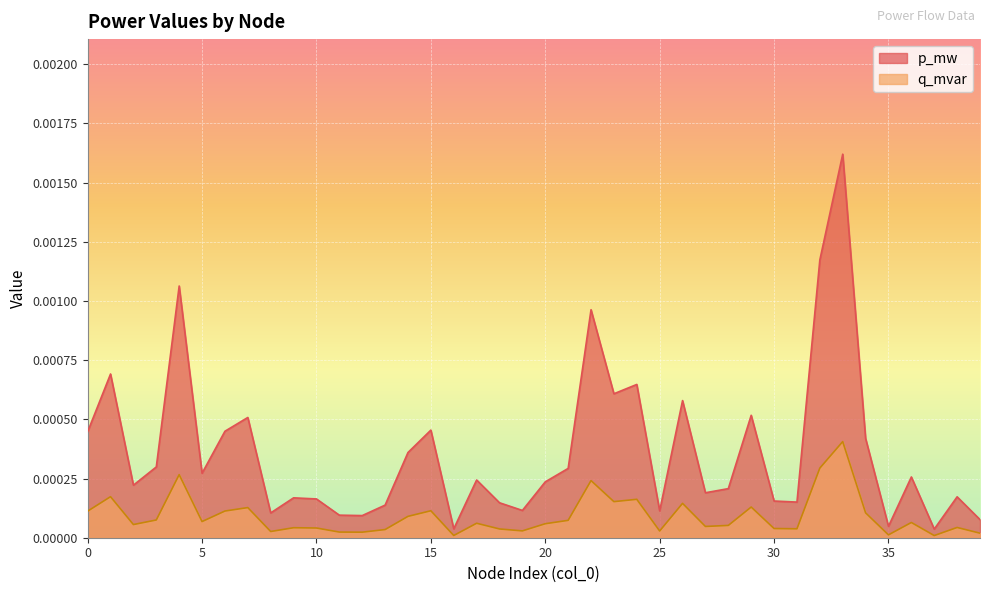

In p_mw, how many points are lower than both neighbors (excluding endpoints)?

12